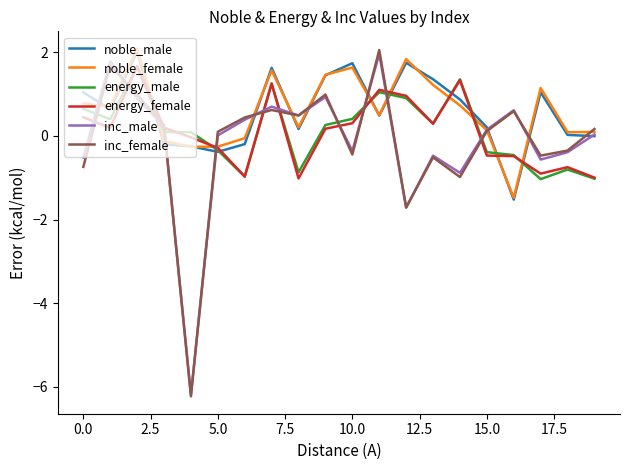

At how many categories does at least one series exceed -5?

20